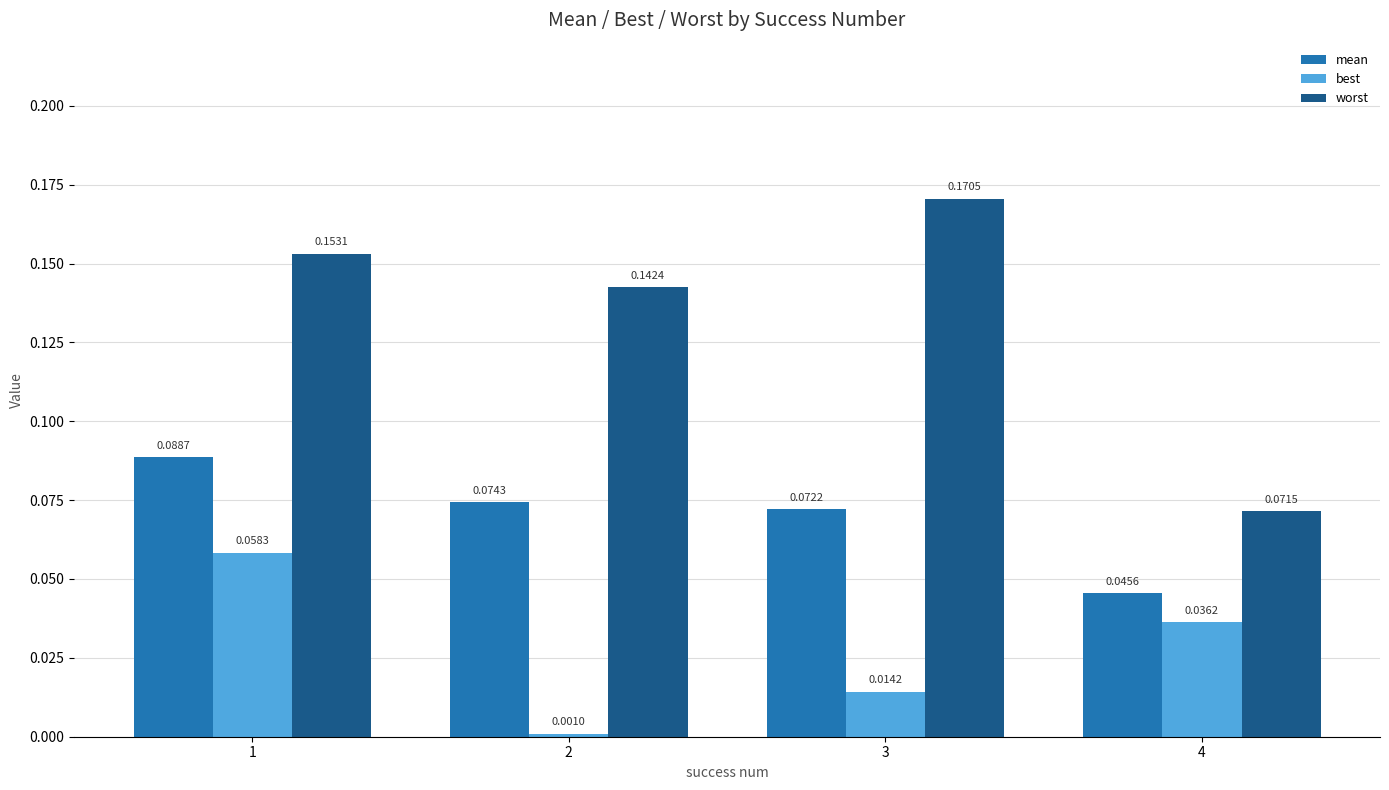

Count the number of categories in the chart.

4